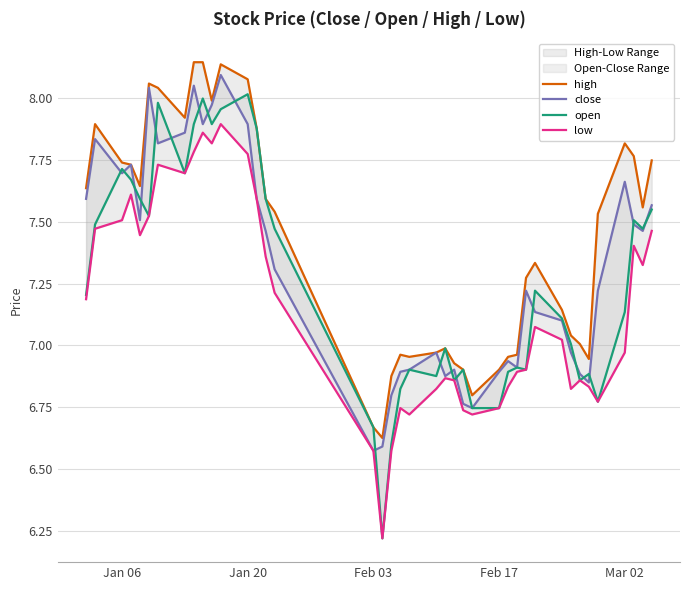

How many lines are shown in the chart?

4